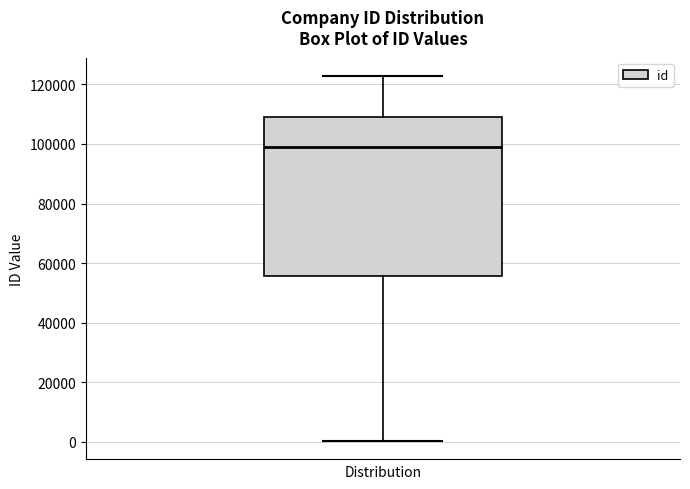

Transcribe this box plot: give where the median line is, the range the box spans, and where the two whiskers end, as read against the y-axis. The values are not printed on the chart, so give them approximately, as read against the axis.

median 98000, box 56000 to 110000, whiskers 0 to 122000